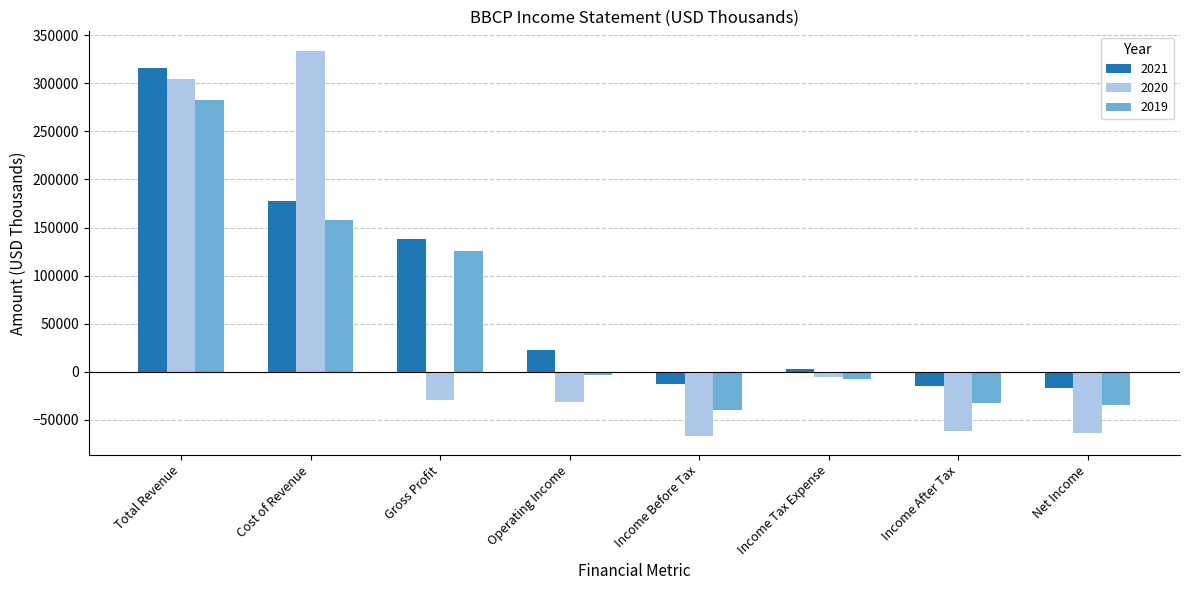

Is it true that 2020 equals 483603 at Total Revenue?

False